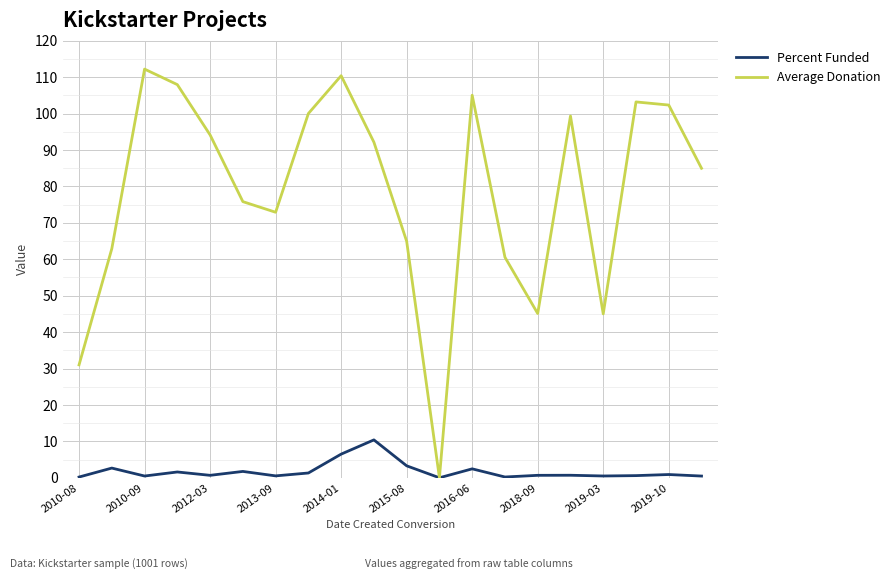

Which series has the largest total across all categories?

Average Donation